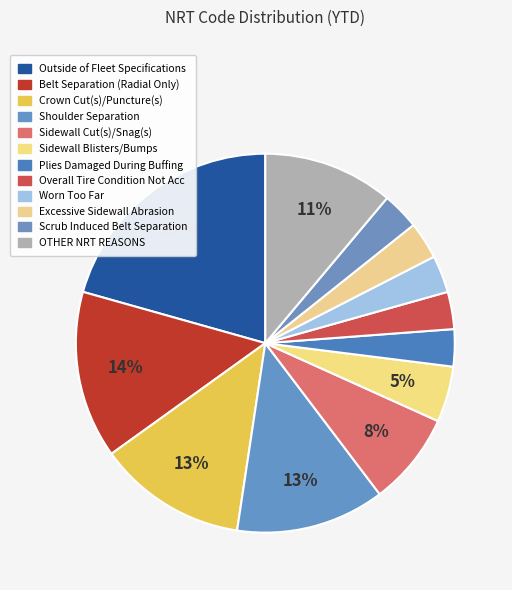

Is Sidewall Blisters/Bumps the majority of the pie?

No